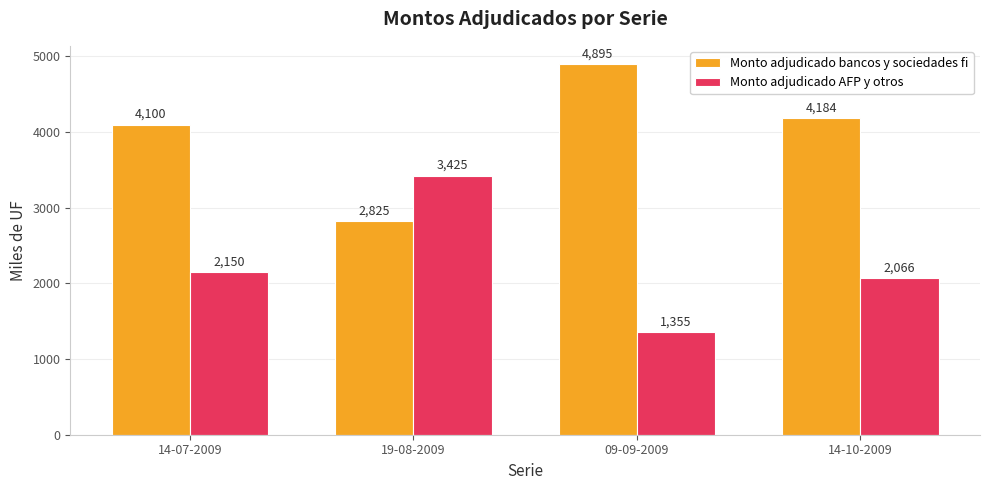

What is the difference between the Monto adjudicado AFP y otros values at 14-07-2009 and 14-10-2009?

84